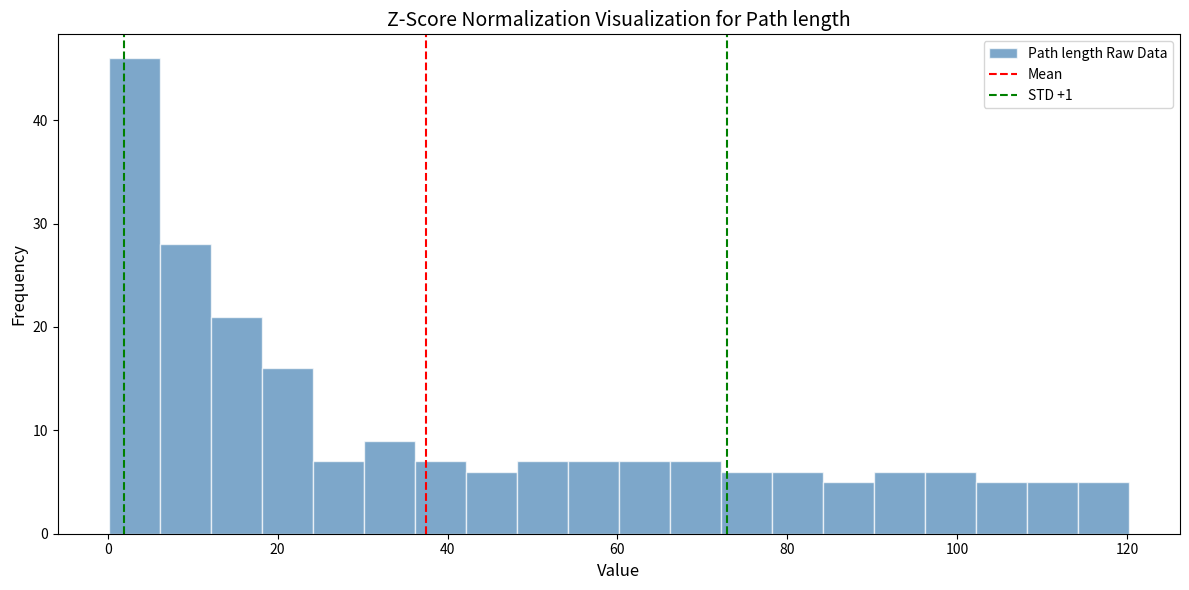

Around what value on the x-axis is the tallest bar? Give the approximate position of its centre, as read against the axis.

4